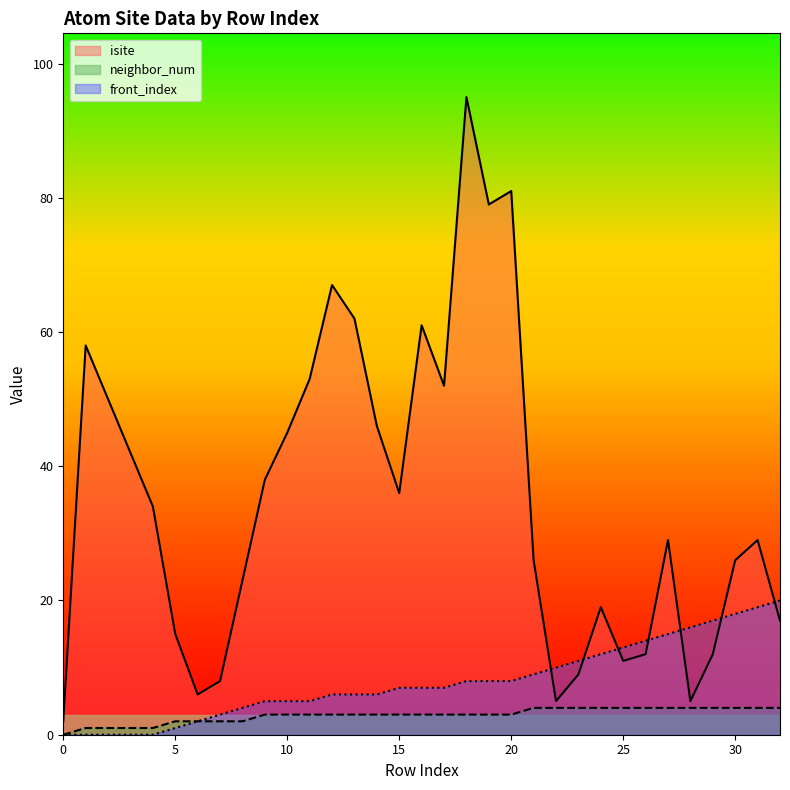

What is the value of the neighbor_num point at the 23rd from the left?

4